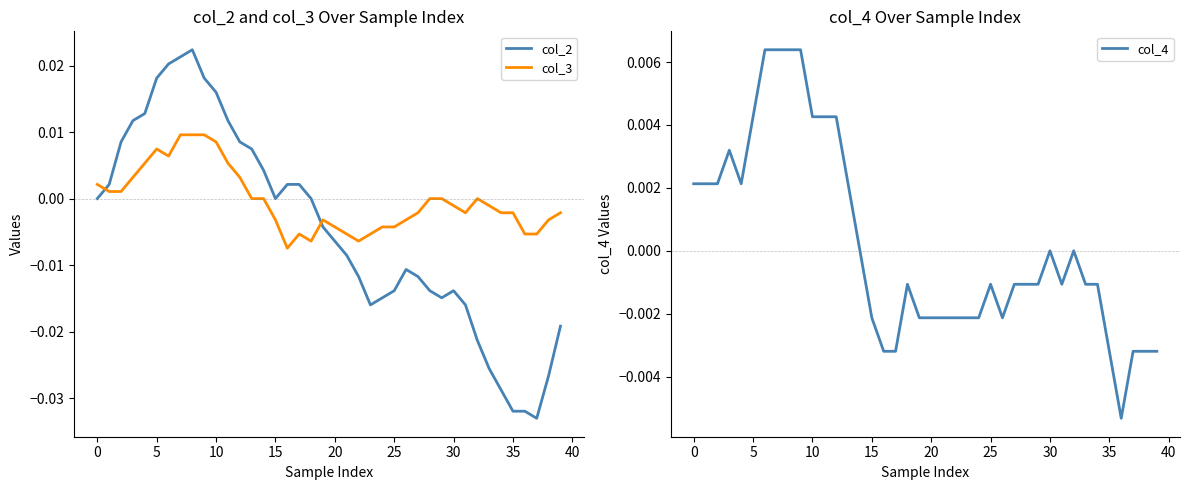

How many lines are shown in the chart?

3